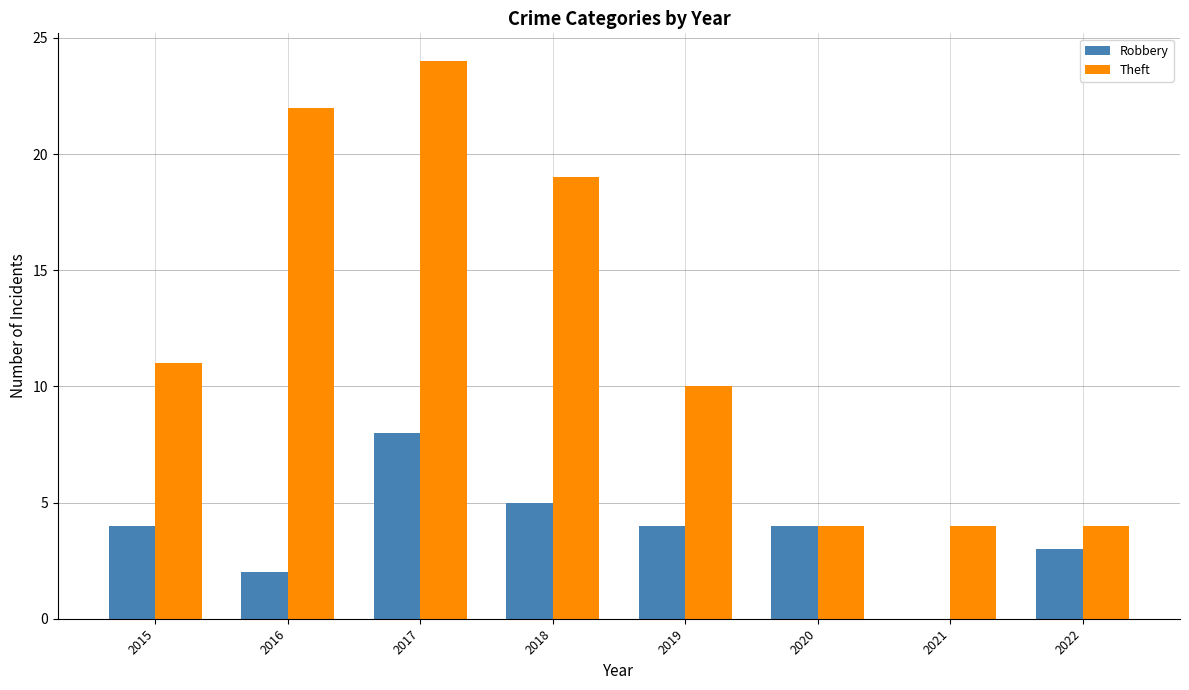

Between 2016 and 2021, which series saw the biggest shift?

Theft